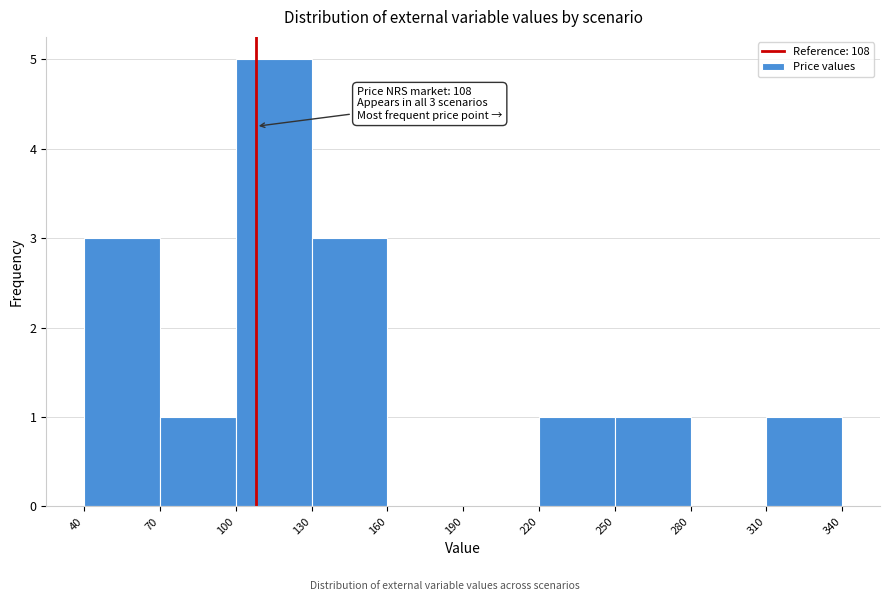

Over which range of the x-axis is the bar tallest?

100 to 130